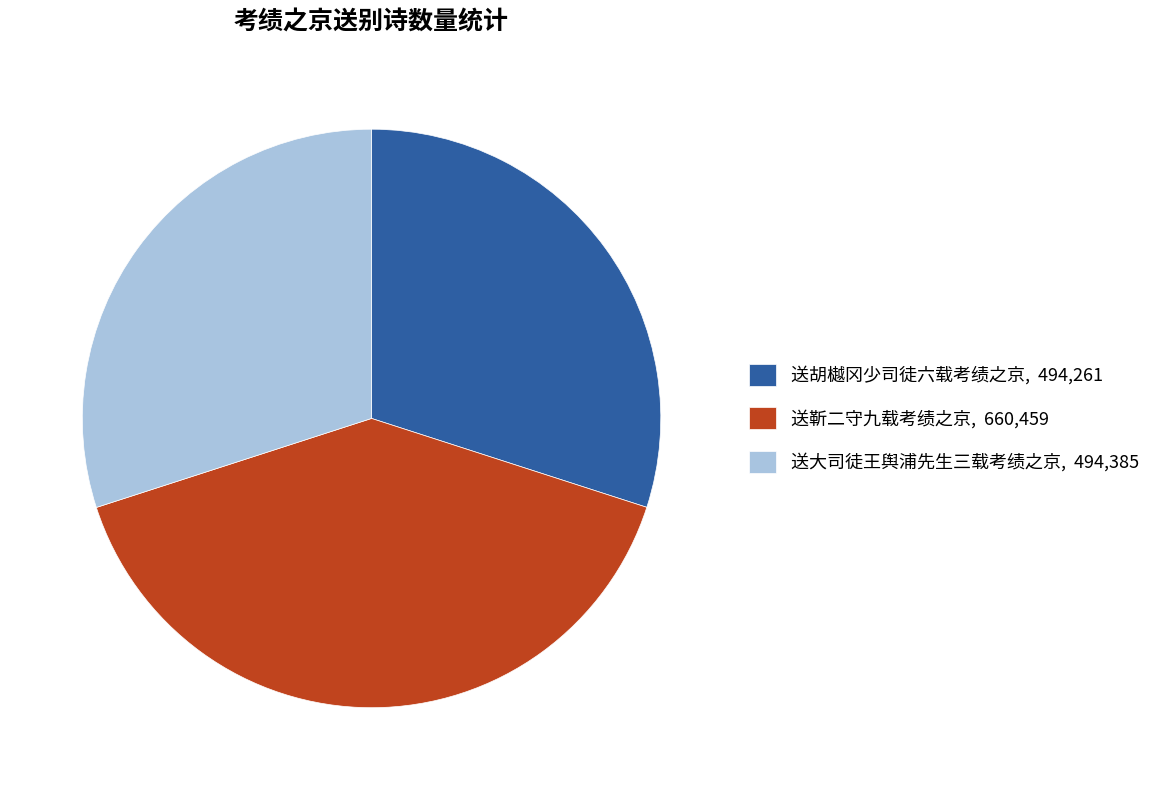

The 送大司徒王舆浦先生三载考绩之京 slice represents 30% of the pie. True or false?

True